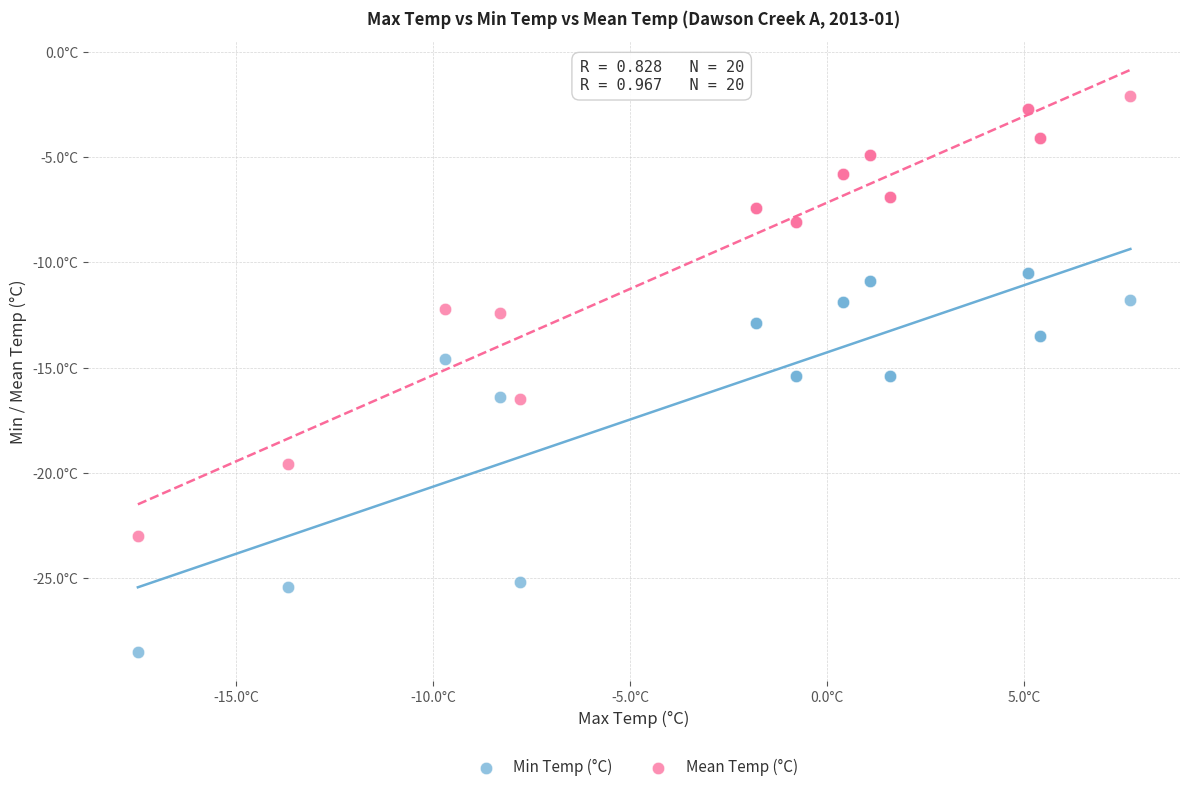

Which series has the largest Y range (max minus min)?

Mean Temp (°C)